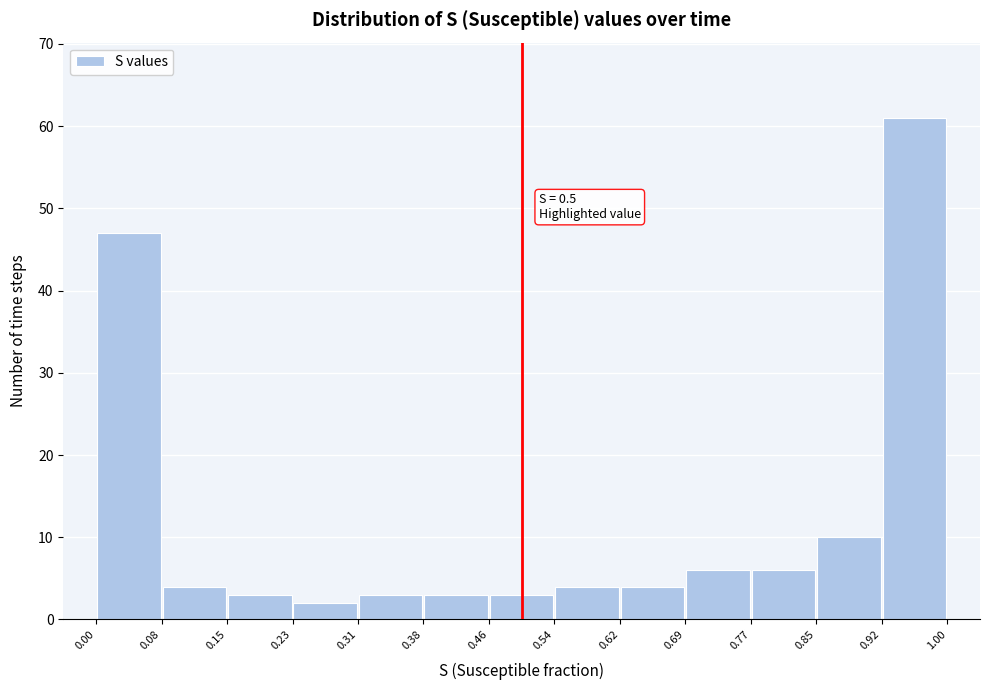

Over which range of the x-axis is the bar tallest?

0.92 to 1.00